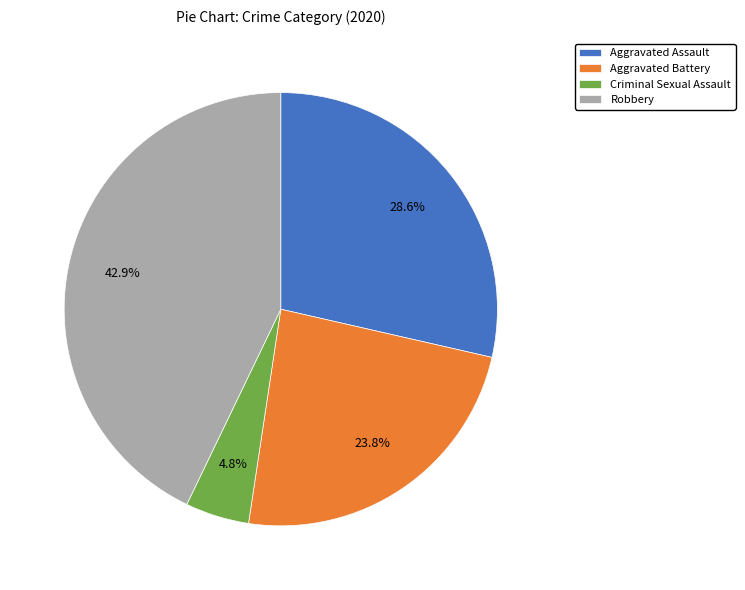

Which category has the biggest portion of the pie?

Robbery